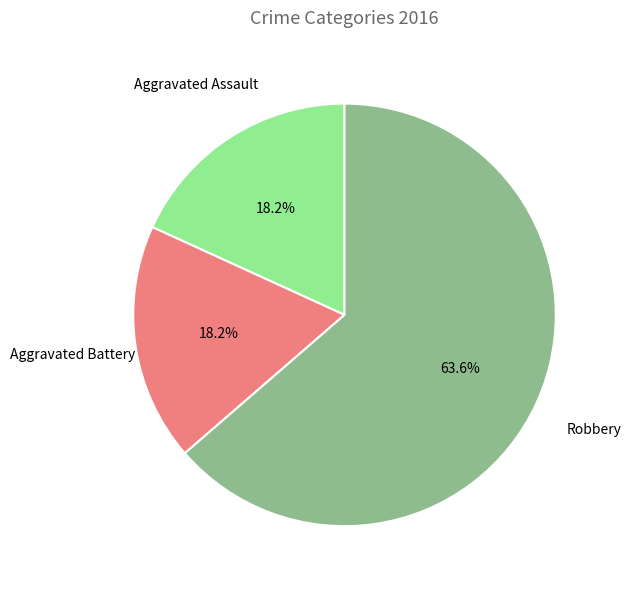

Does any single category account for the majority?

Yes